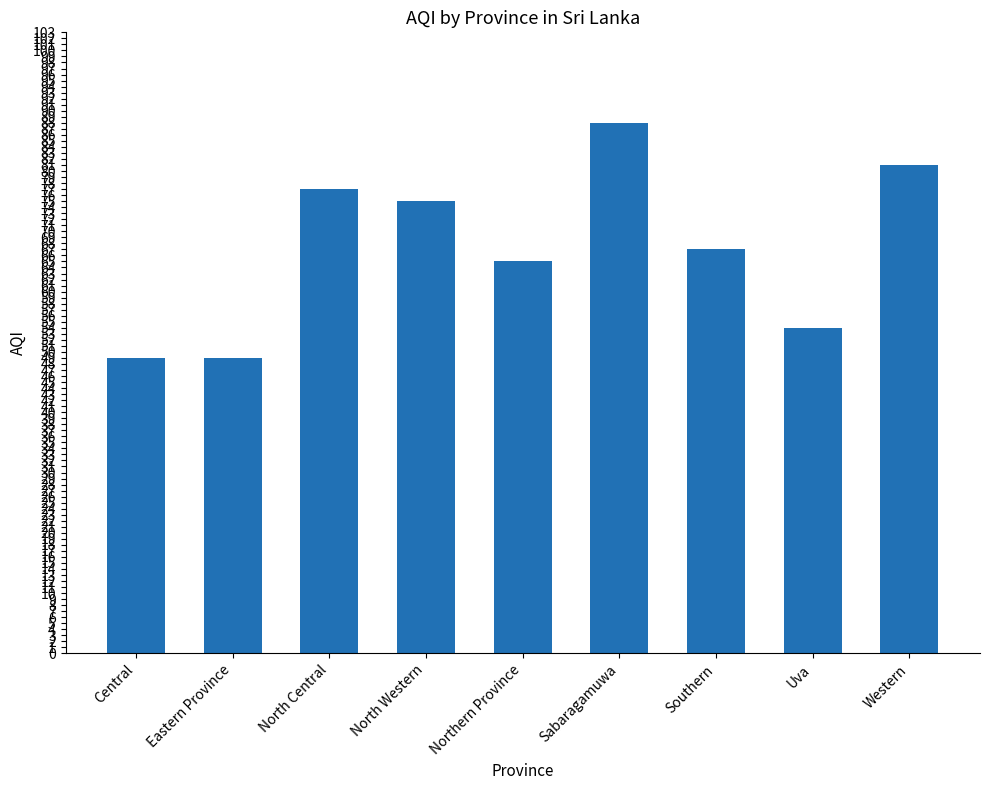

What is the minimum value shown in the chart?

49